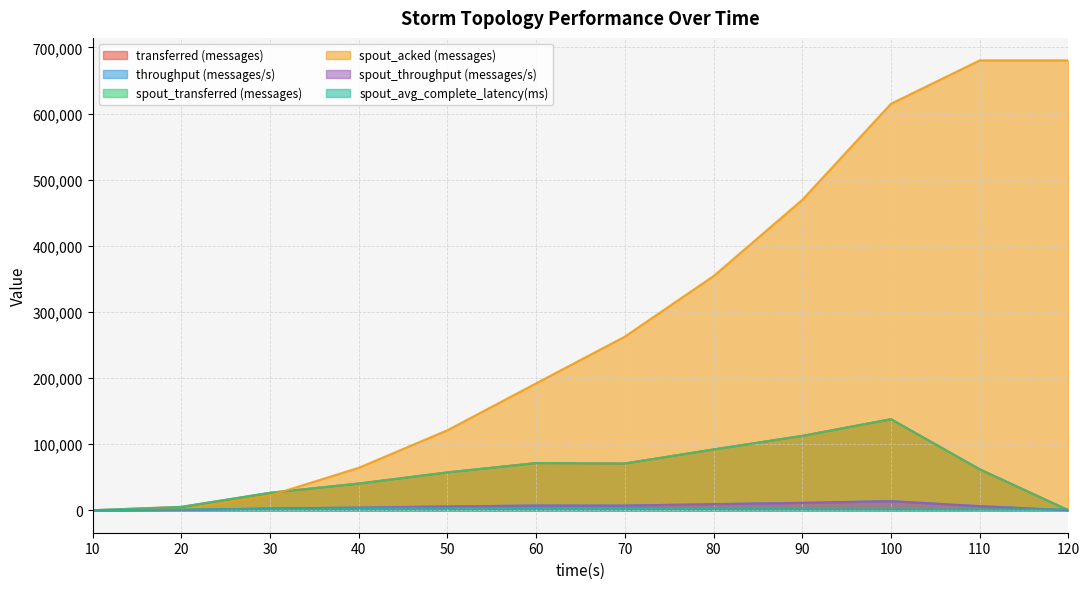

How many interior local peaks does the spout_transferred (messages) series have?

2